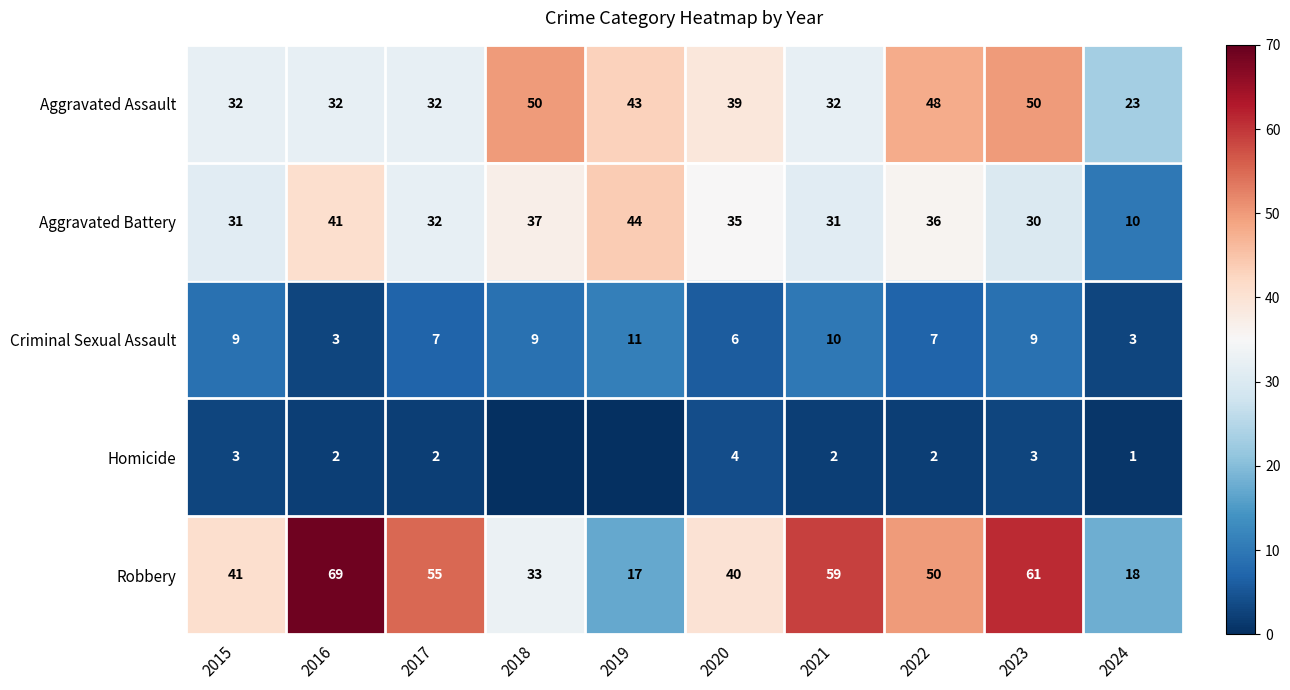

The Criminal Sexual Assault series shows 3 at 2016. True or false?

True